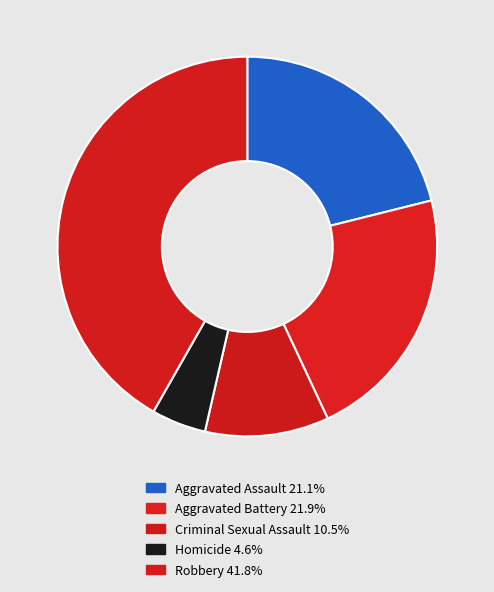

Count the number of slices in the pie.

5